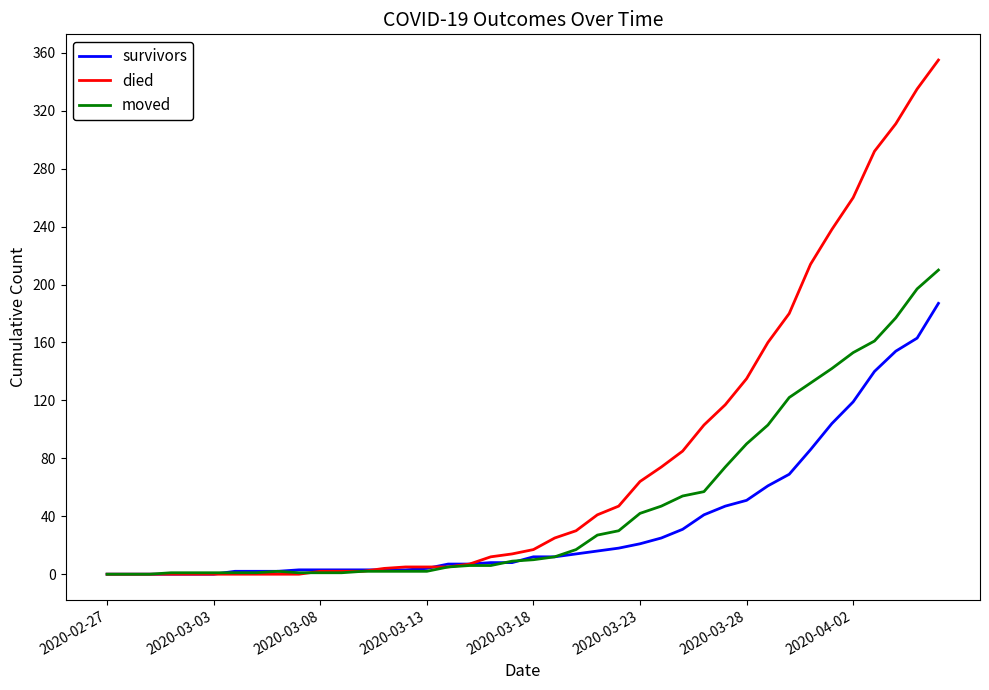

Rank the series by their average value, from lowest to highest.

survivors, moved, died